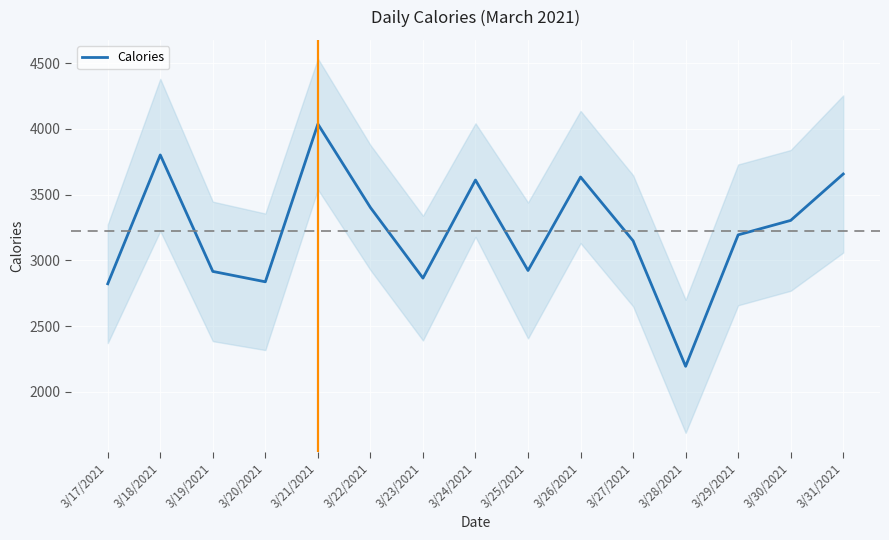

What is the sum of all values?

48347